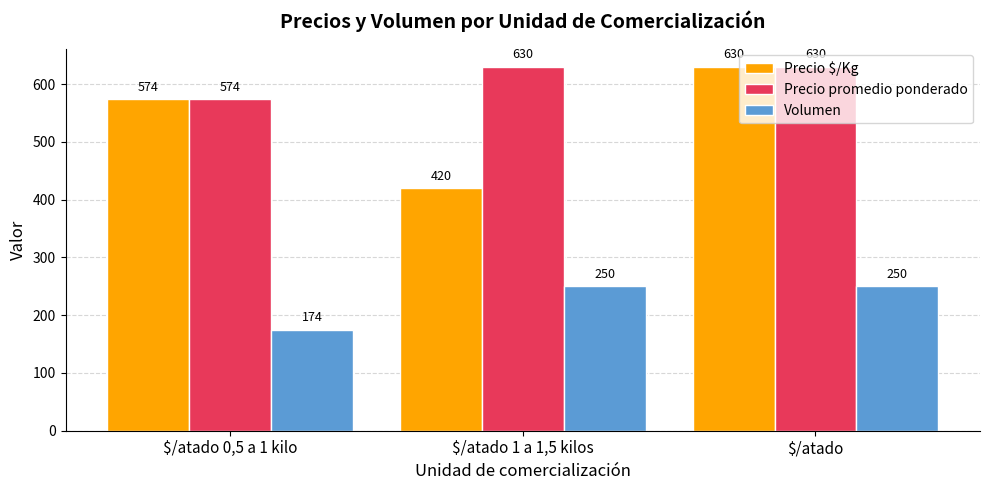

What are all the series names shown in the legend?

Precio $/Kg, Precio promedio ponderado, Volumen